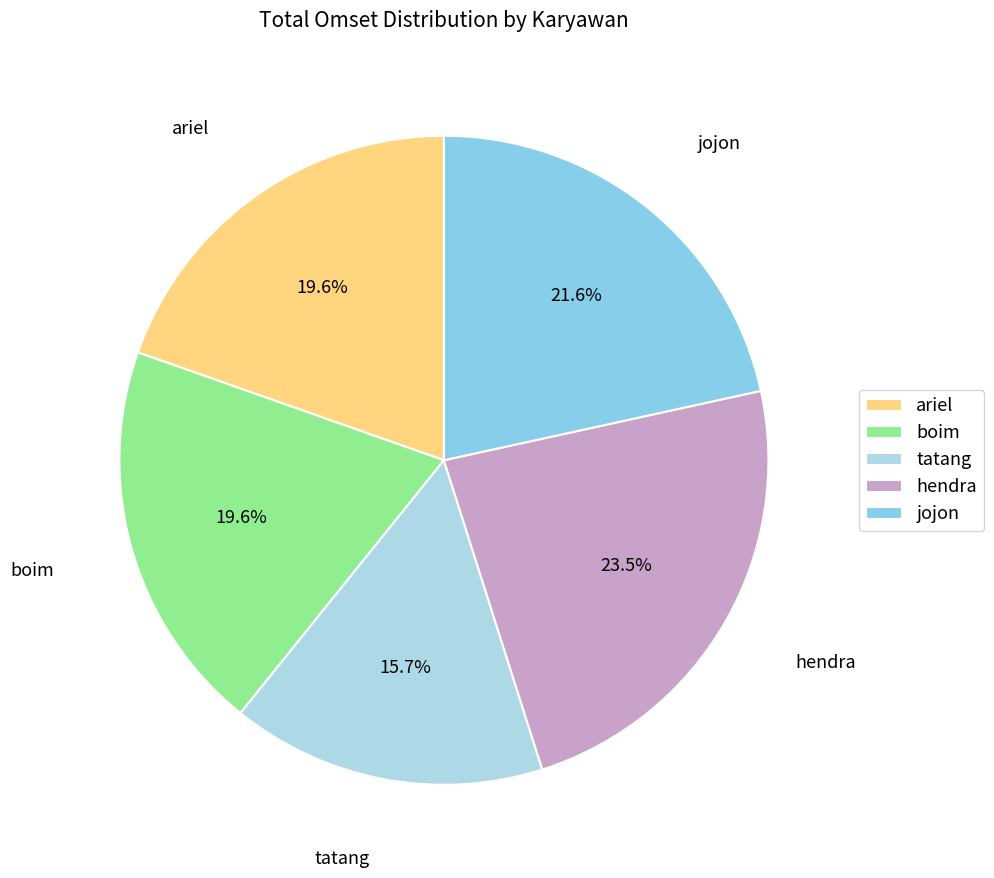

Does hendra represent more than half of the total?

No